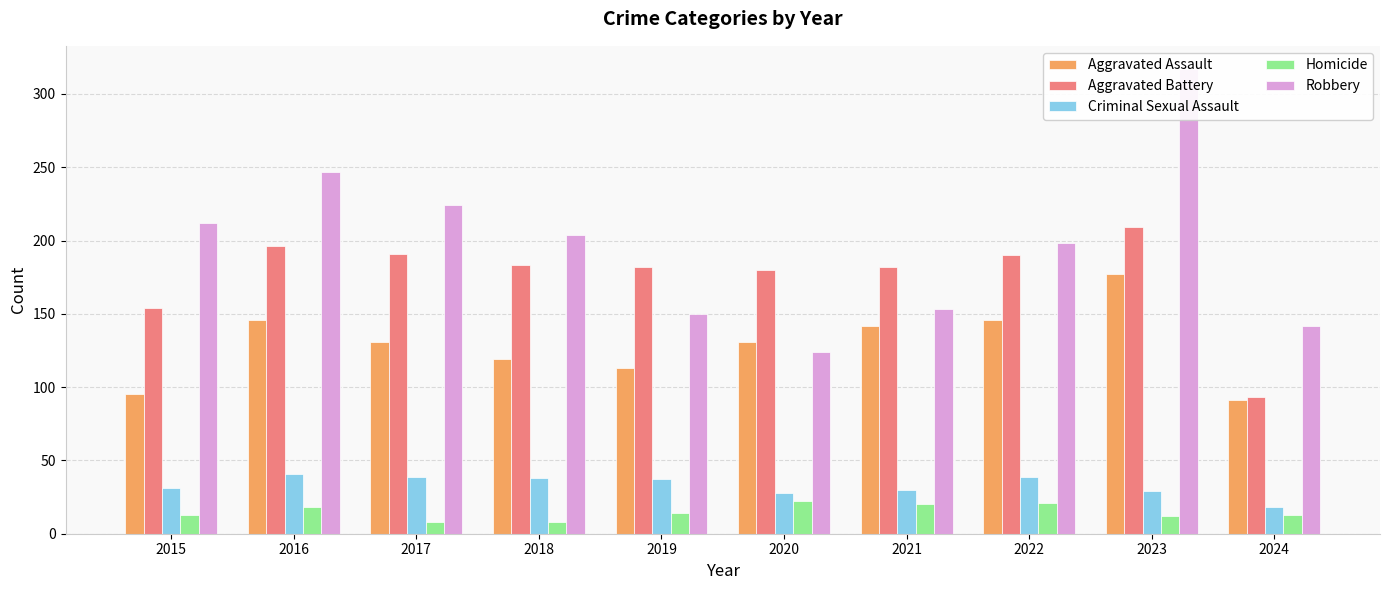

What is the minimum value shown in the chart?

8